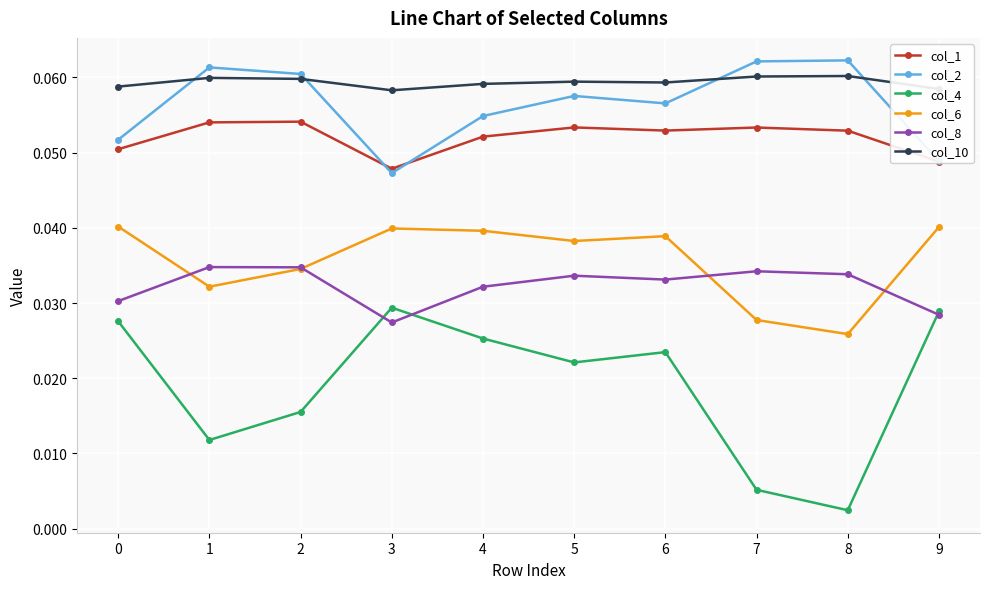

True or false: col_2 and col_6 cross at least once.

False